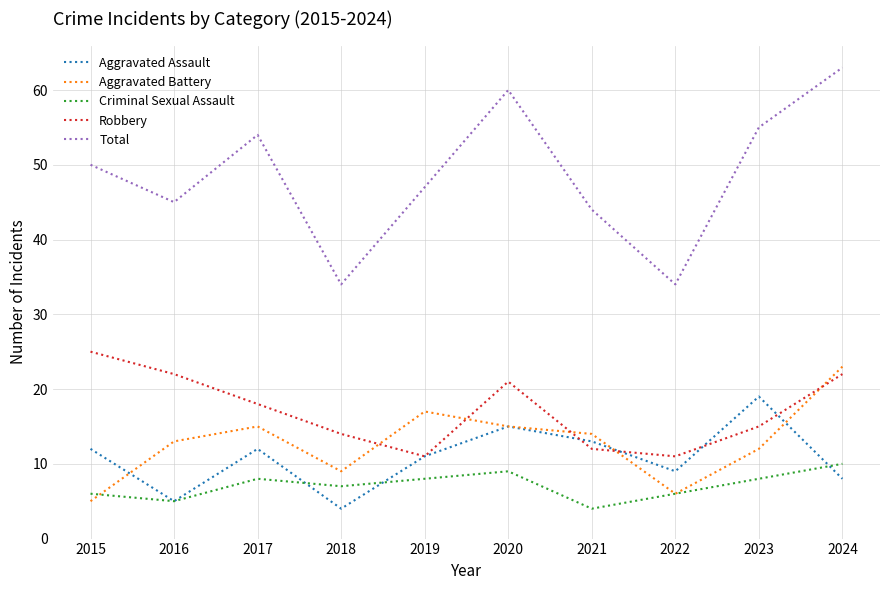

At 2017, list the series in order from smallest to largest.

Criminal Sexual Assault, Aggravated Assault, Aggravated Battery, Robbery, Total